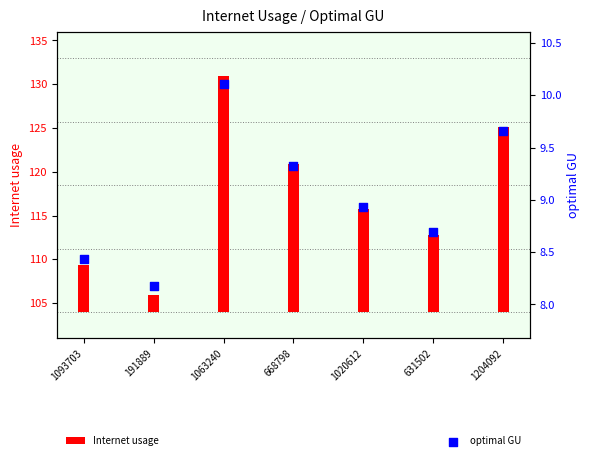

Which series contains the highest Y value?

Internet usage